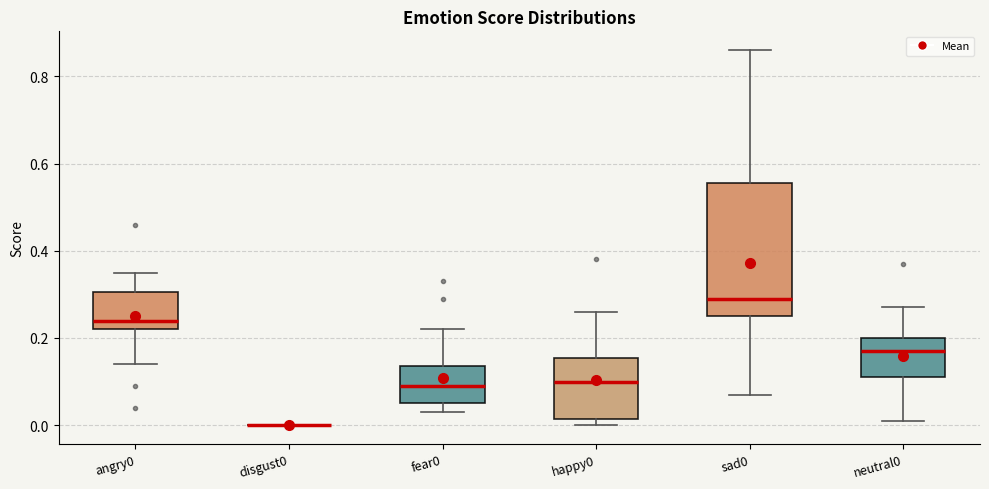

Reading left to right, read every box against the y-axis: the position of its median line, the range the box covers, and the ends of its whiskers. The values are not printed on the chart, so give them approximately, as read against the axis.

angry0: median 0.24, box 0.22 to 0.30, whiskers 0.14 to 0.36
disgust0: box collapsed to a line at 0.00, whiskers 0.00 to 0.00
fear0: median 0.10, box 0.06 to 0.14, whiskers 0.04 to 0.22
happy0: median 0.10, box 0.02 to 0.16, whiskers 0.00 to 0.26
sad0: median 0.30, box 0.26 to 0.56, whiskers 0.08 to 0.86
neutral0: median 0.18, box 0.12 to 0.20, whiskers 0.02 to 0.28